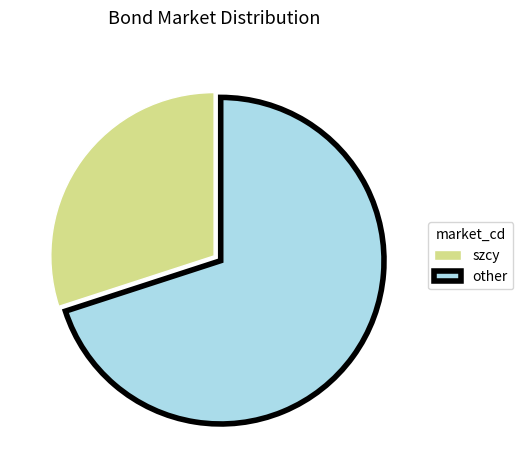

Is the sum of other and szcy greater than half?

Yes